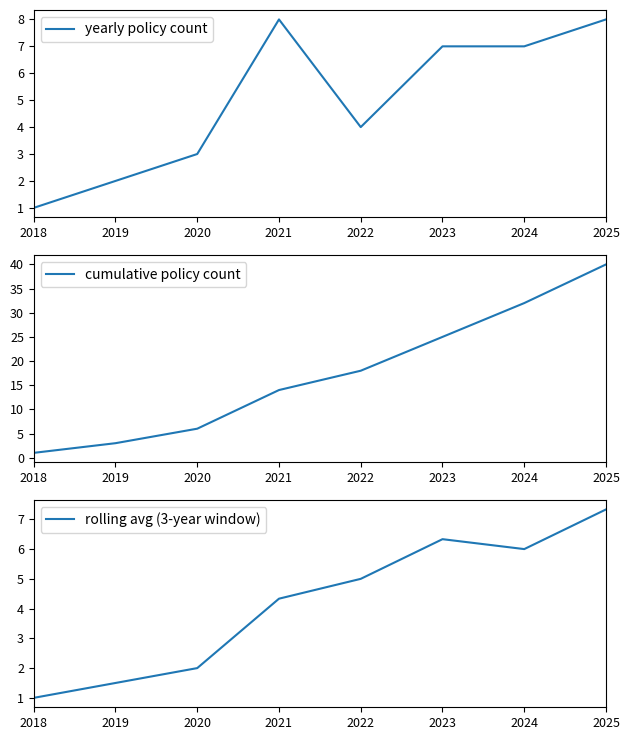

What is the average value of the yearly policy count series?

5